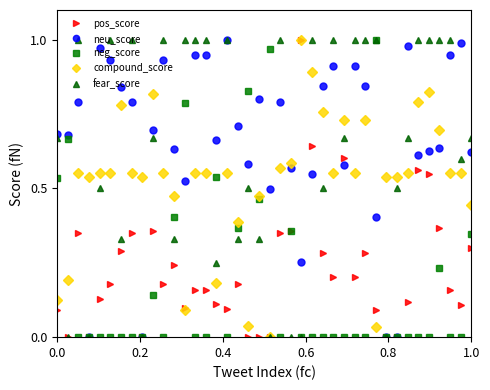

True or false: pos_score has more than 0 interior local peaks.

True